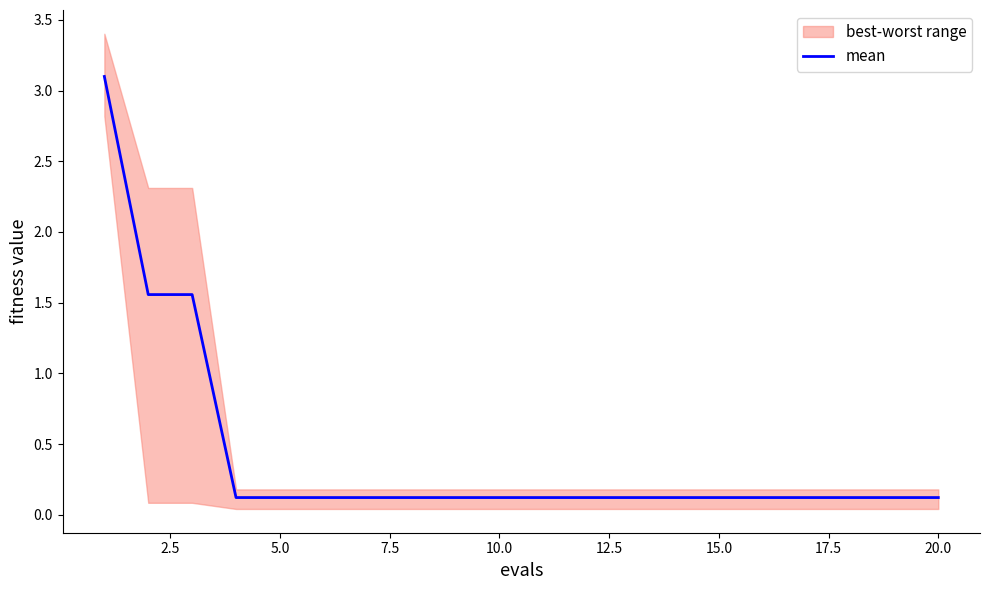

Reading left to right, transcribe all the data shown in this chart.

3.1	1.6	1.6	0.1	0.1	0.1	0.1	0.1	0.1	0.1	0.1	0.1	0.1	0.1	0.1	0.1	0.1	0.1	0.1	0.1